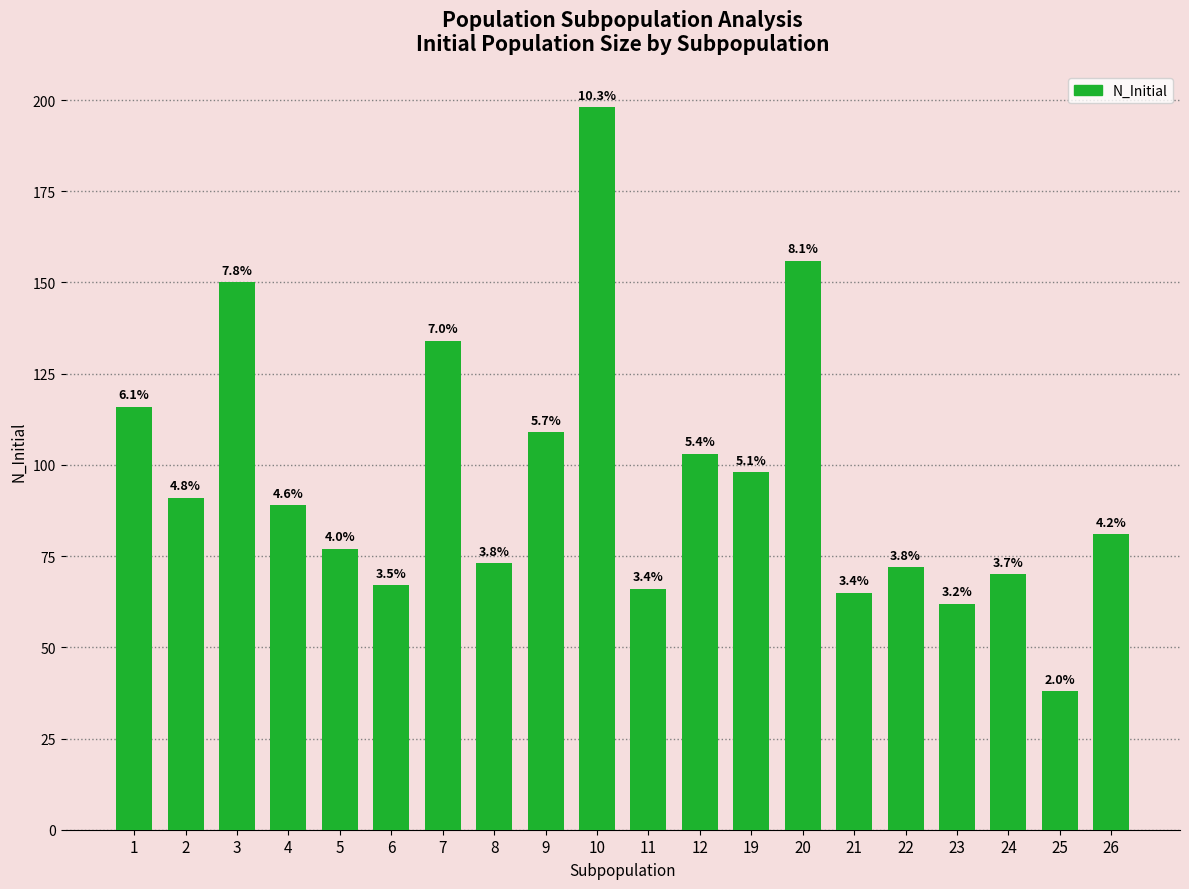

Between 22 and 3, which is larger?

3